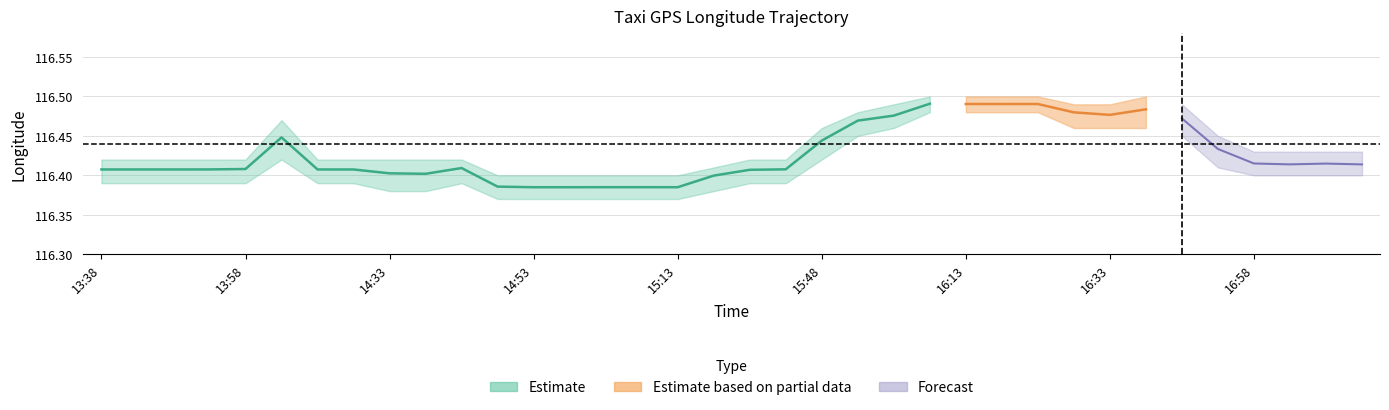

True or false: lon_upper and lat_mean cross at least once.

False